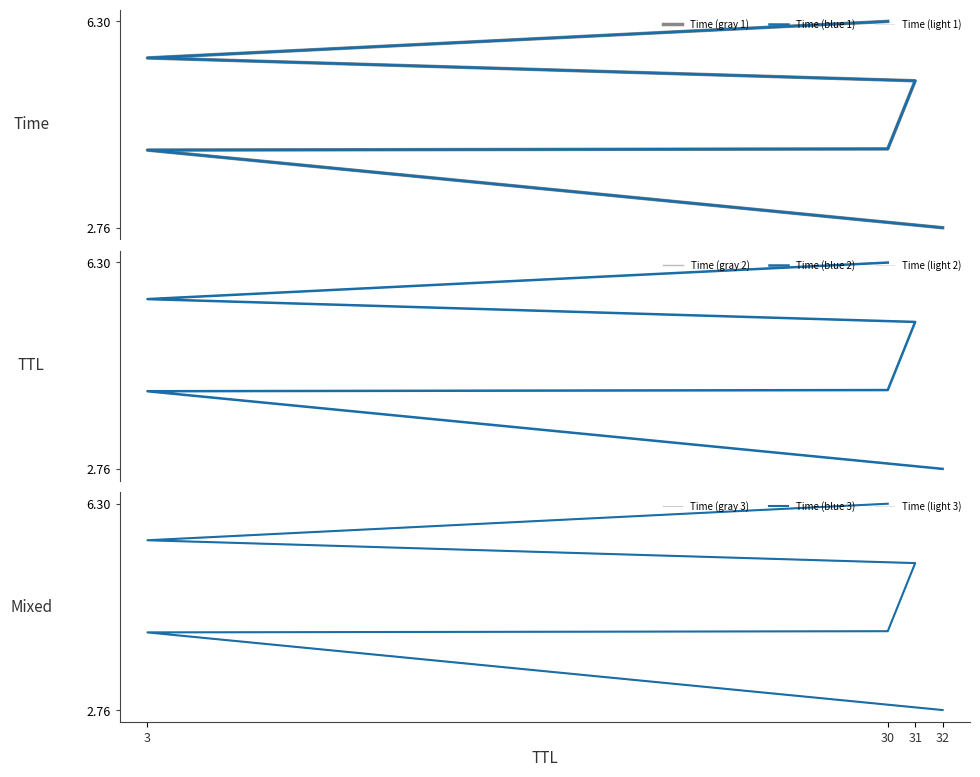

What is the sum of all values?

28.2